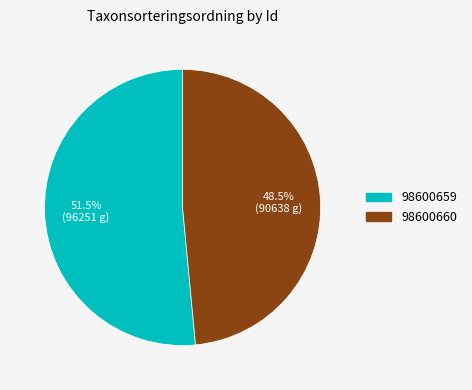

How much of the chart is everything except 98600660?

51.5%